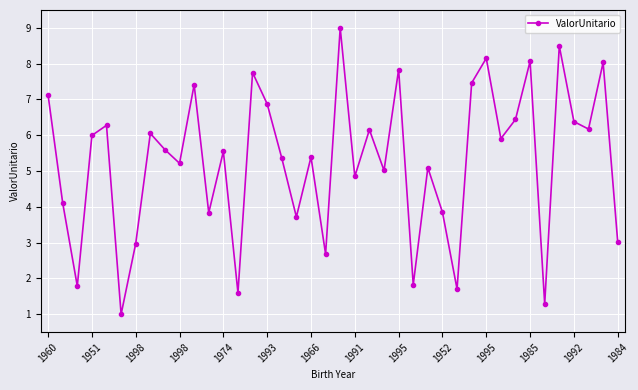

How many interior local valleys (lower than both neighbors) does the data have?

14